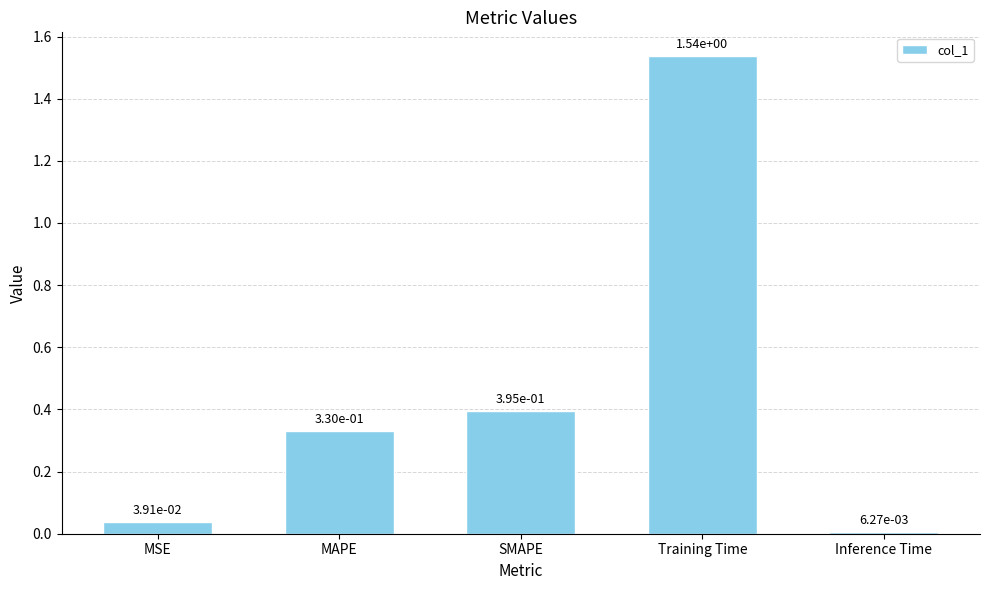

True or false: the data shows 0.5 at SMAPE.

False